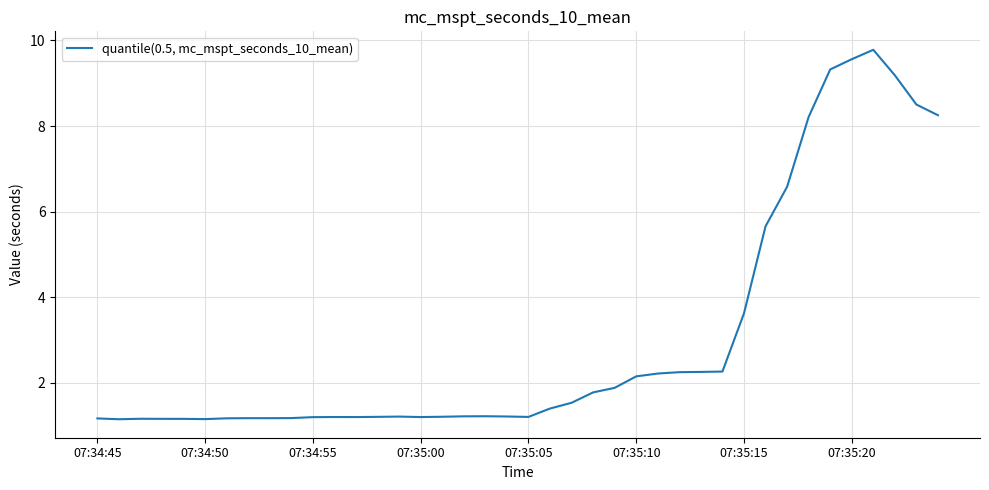

What is the minimum value shown in the chart?

1.1